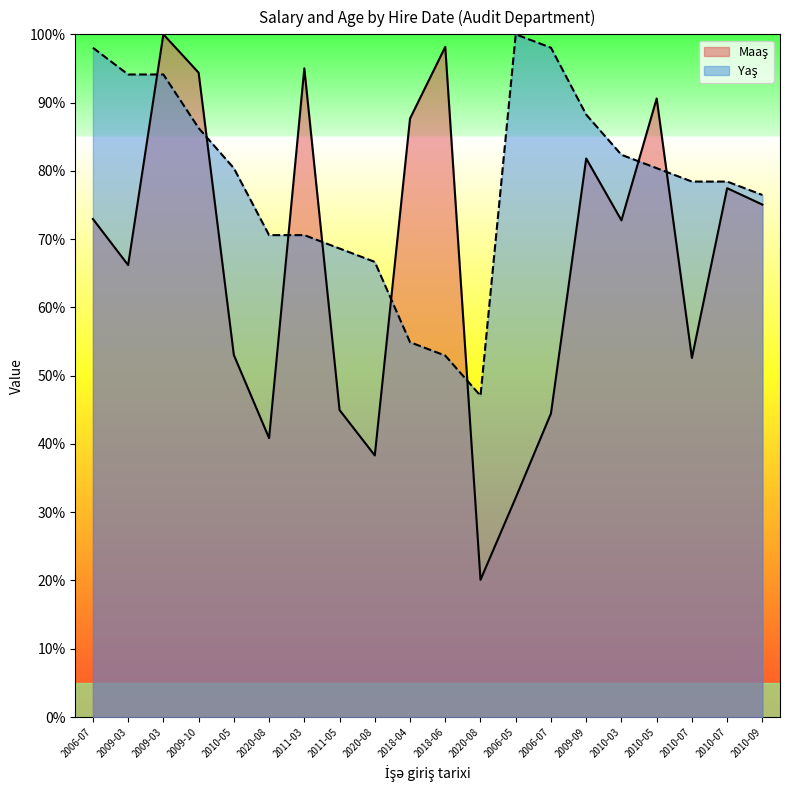

Rank the series by their average value, from highest to lowest.

Yaş, Maaş